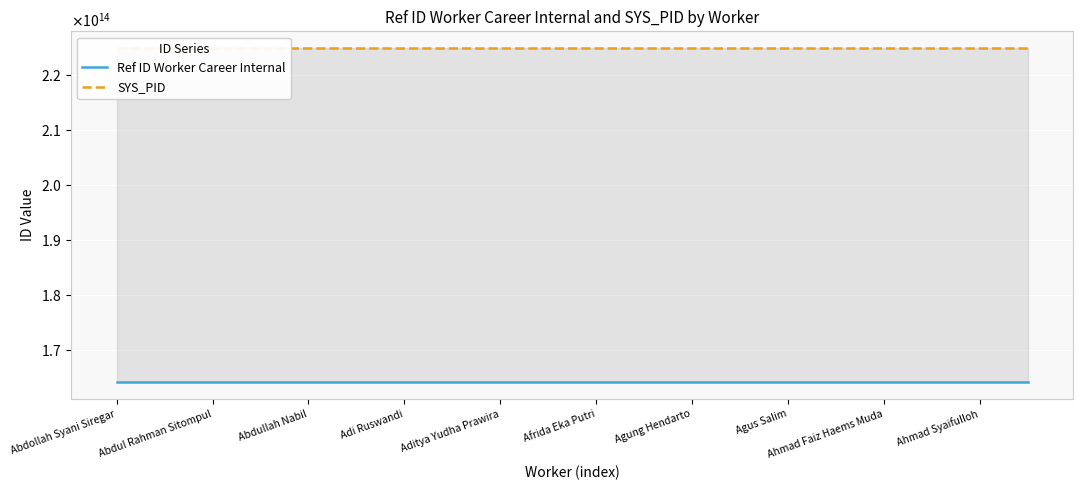

Reading left to right, what are all the values shown in this chart?

Ref ID Worker Career Internal: 164000000000001	164000000000002	164000000000003	164000000000004	164000000000005	164000000000006	164000000000007	164000000000008	164000000000009	164000000000010	164000000000011	164000000000012	164000000000013	164000000000014	164000000000015	164000000000016	164000000000017	164000000000018	164000000000019	164000000000020
SYS_PID: 225000000000001	225000000000002	225000000000003	225000000000004	225000000000005	225000000000006	225000000000007	225000000000008	225000000000009	225000000000010	225000000000011	225000000000012	225000000000013	225000000000014	225000000000015	225000000000016	225000000000017	225000000000018	225000000000019	225000000000020